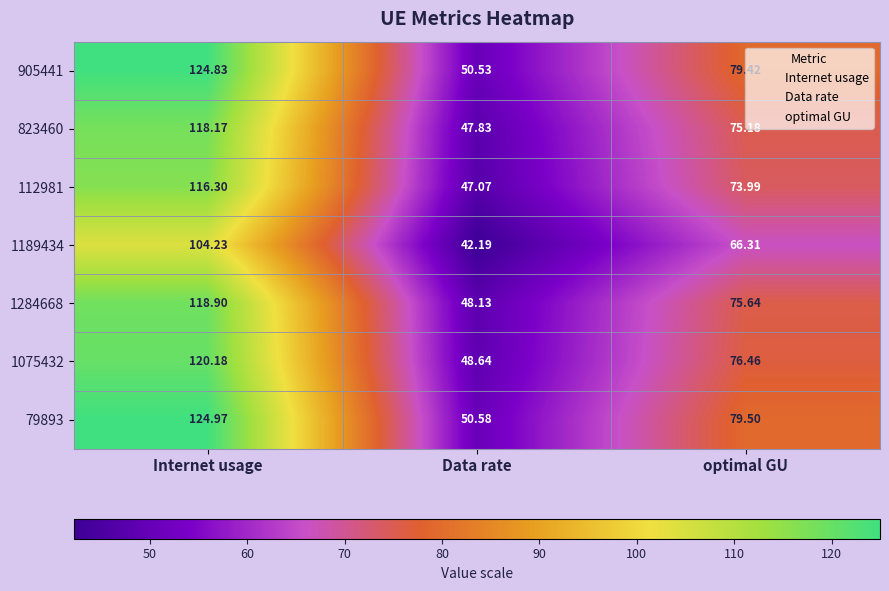

What is the total value across all series at optimal GU?

526.5